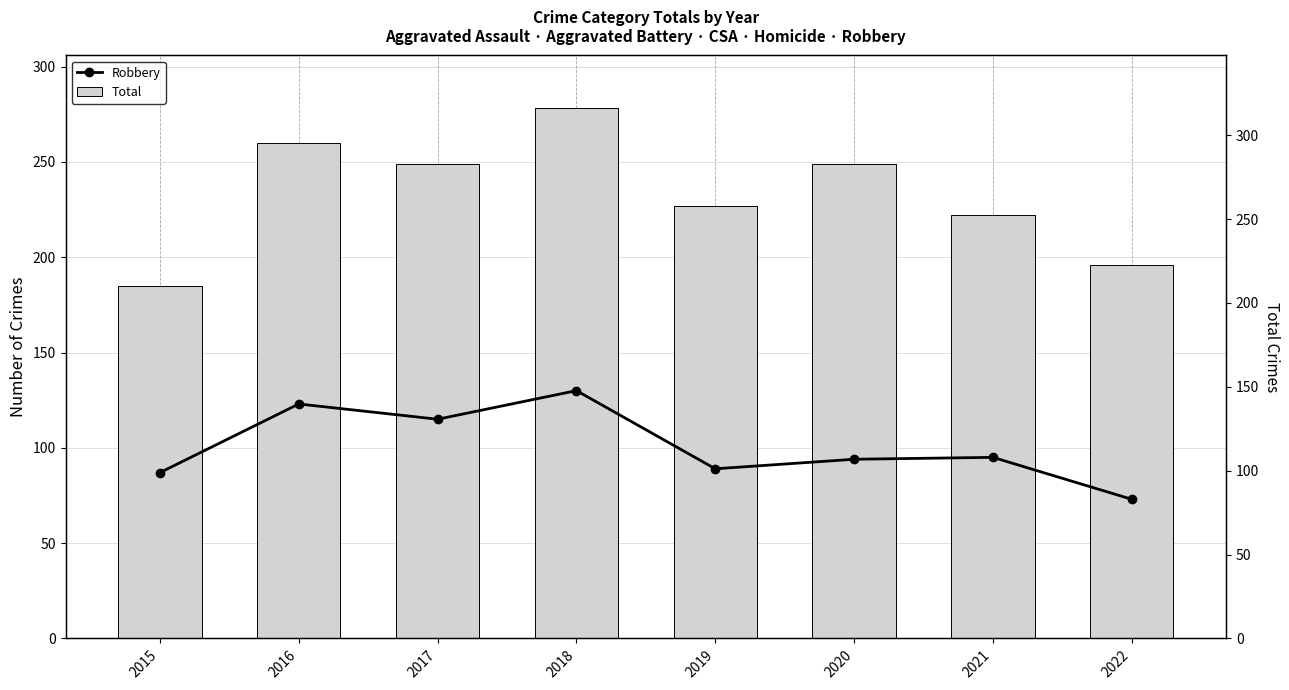

Reading right to left, list all the values displayed in this chart.

Robbery: 73	95	94	89	130	115	123	87
Total: 196	222	249	227	278	249	260	185